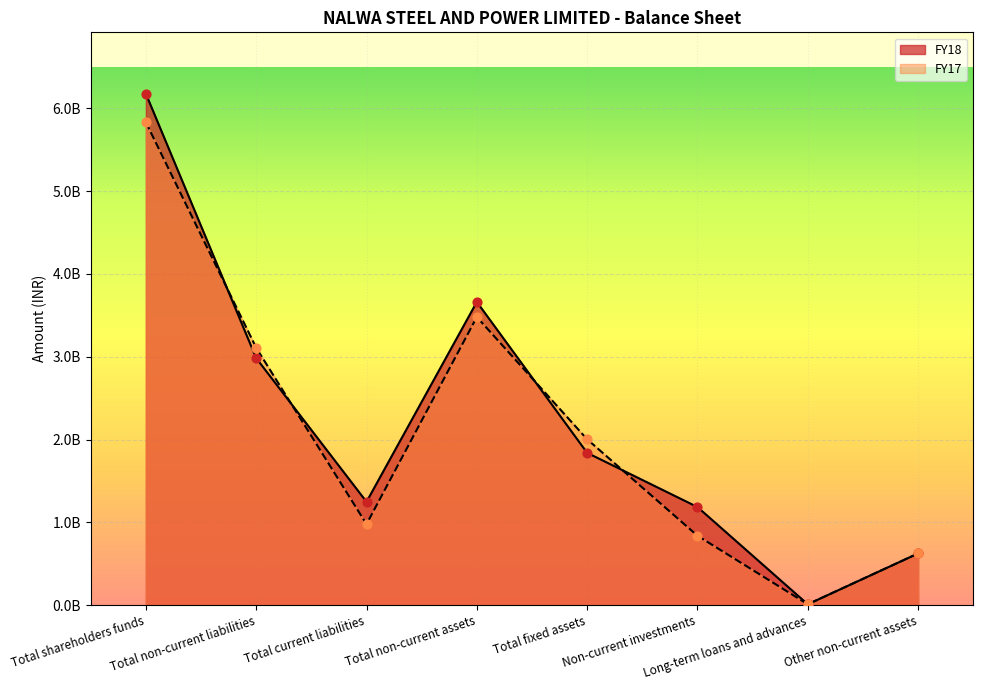

What is the total value across all series at Total fixed assets?

3843308000